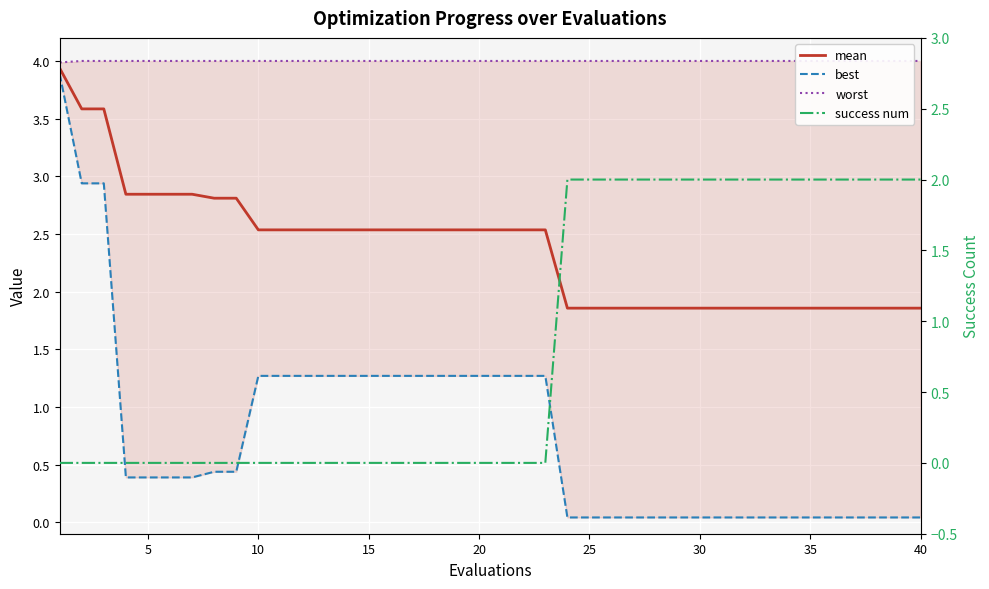

Which series has the widest spread of values?

best